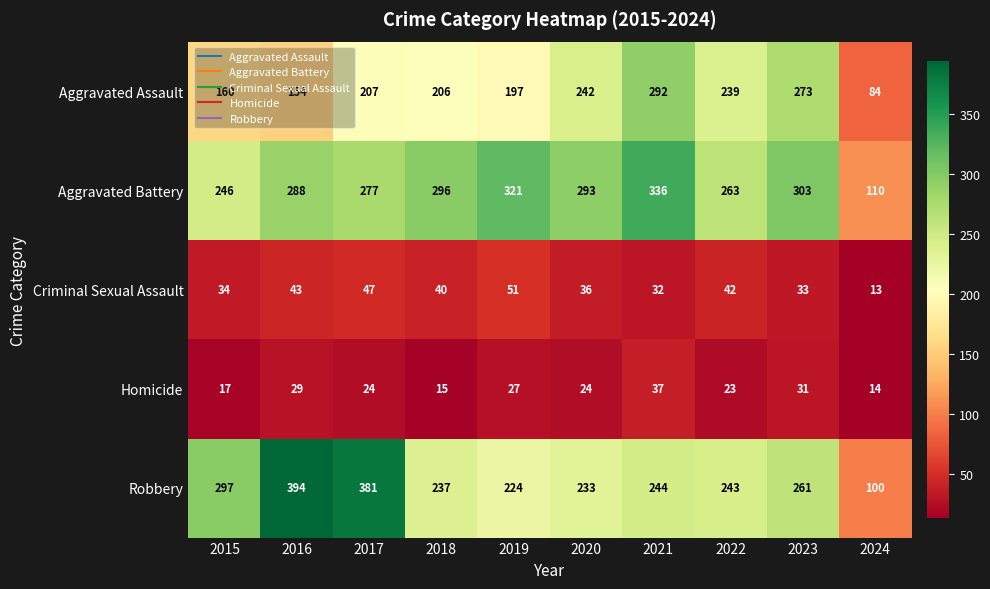

Count the number of data series in this chart.

5